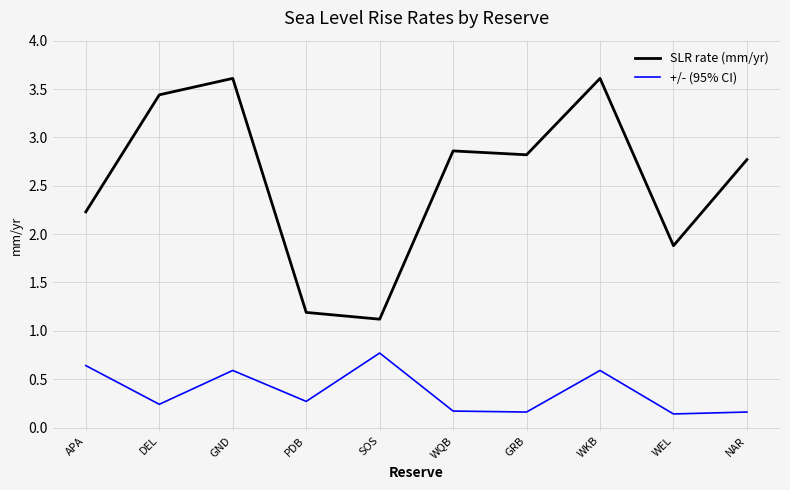

True or false: SLR rate (mm/yr) and +/- (95% CI) intersect in this chart.

False